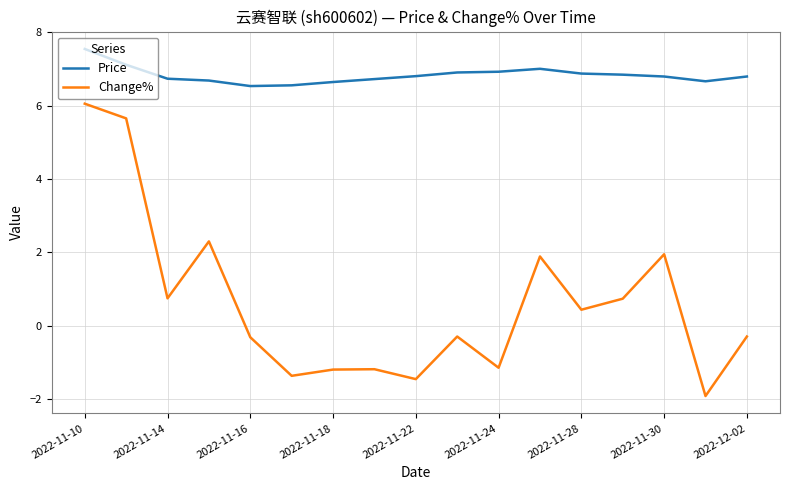

Rank the series by their average value, from highest to lowest.

Price, Change%